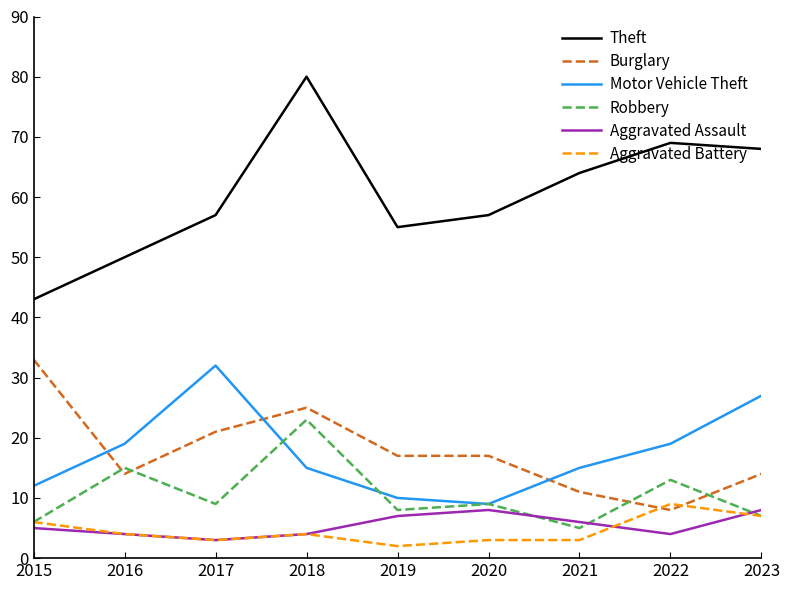

What is the difference between the maximum and second lowest values in the Aggravated Battery series?

6